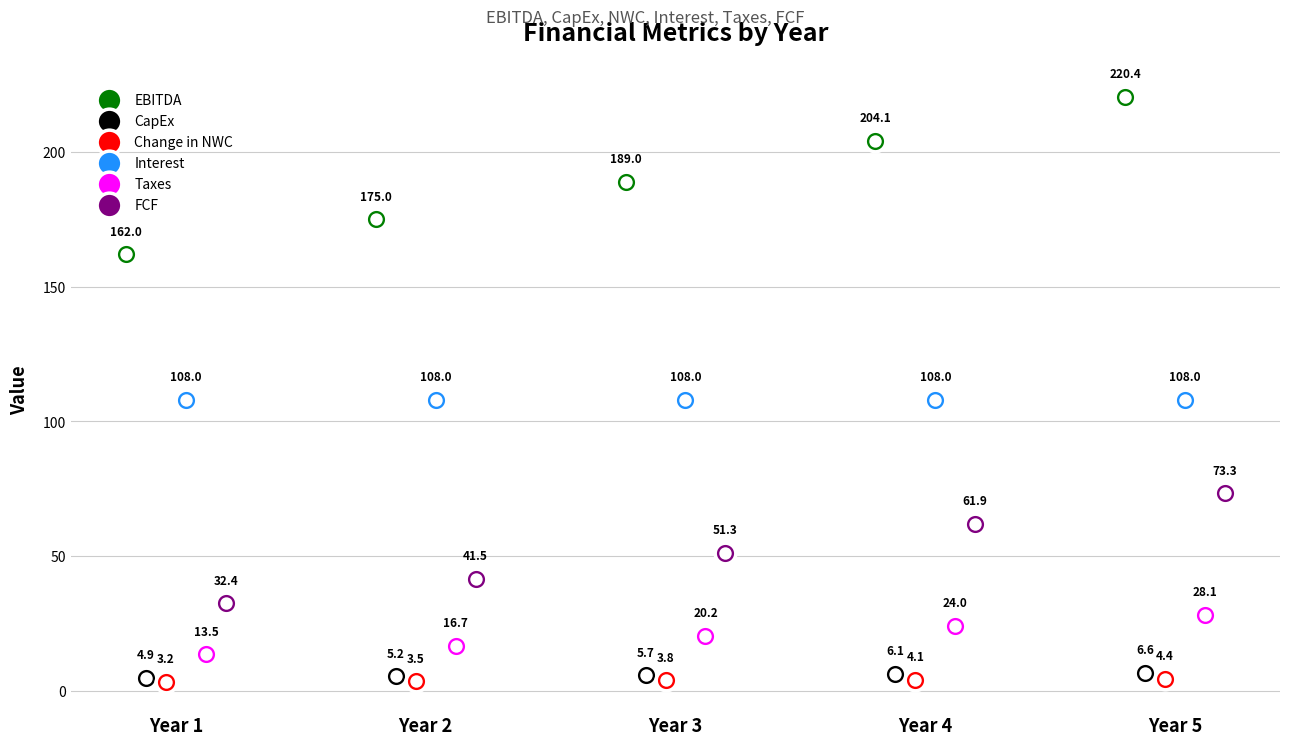

Which series contains the highest Y value?

EBITDA